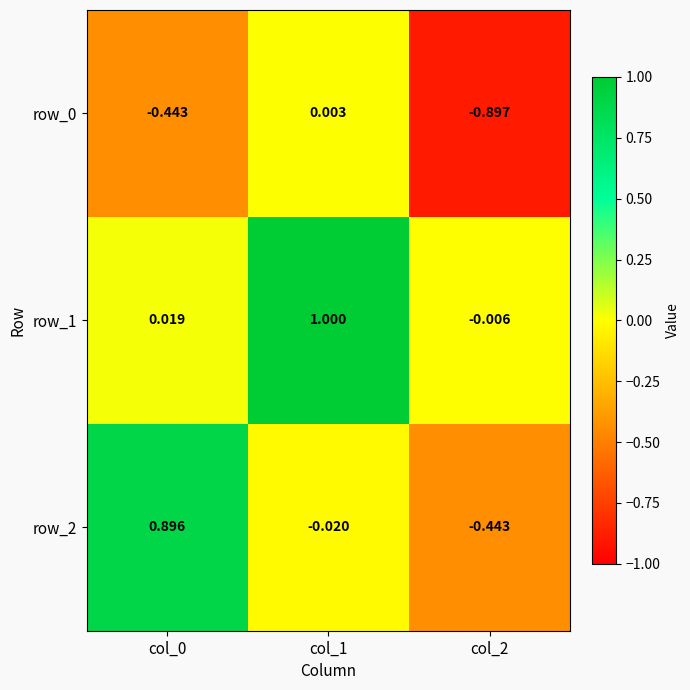

What is the average value of the row_2 series?

0.1